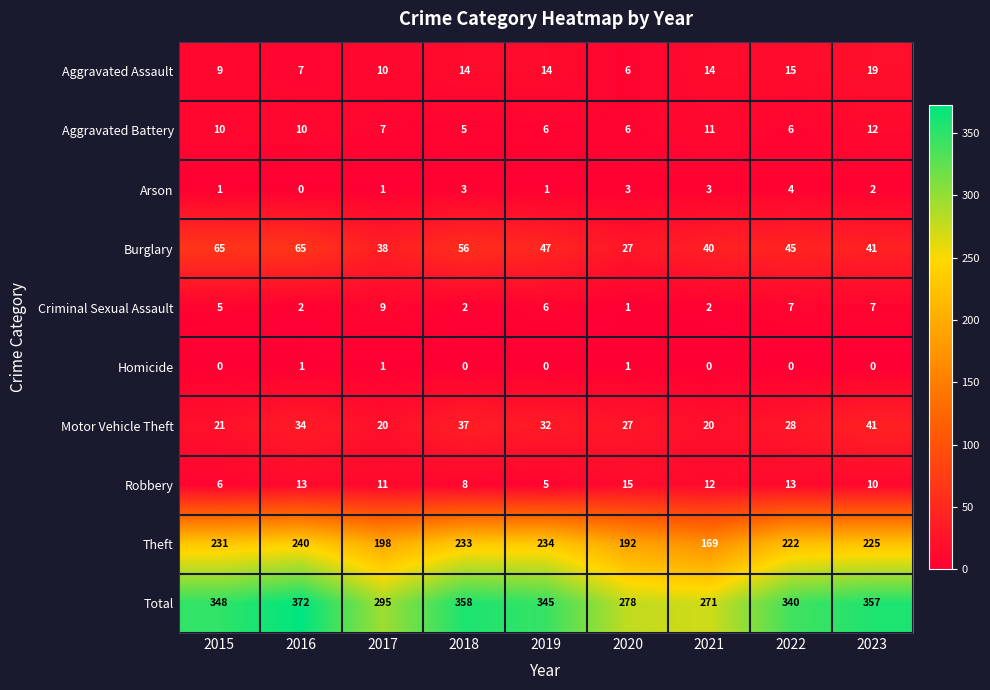

What is the greatest value displayed?

372